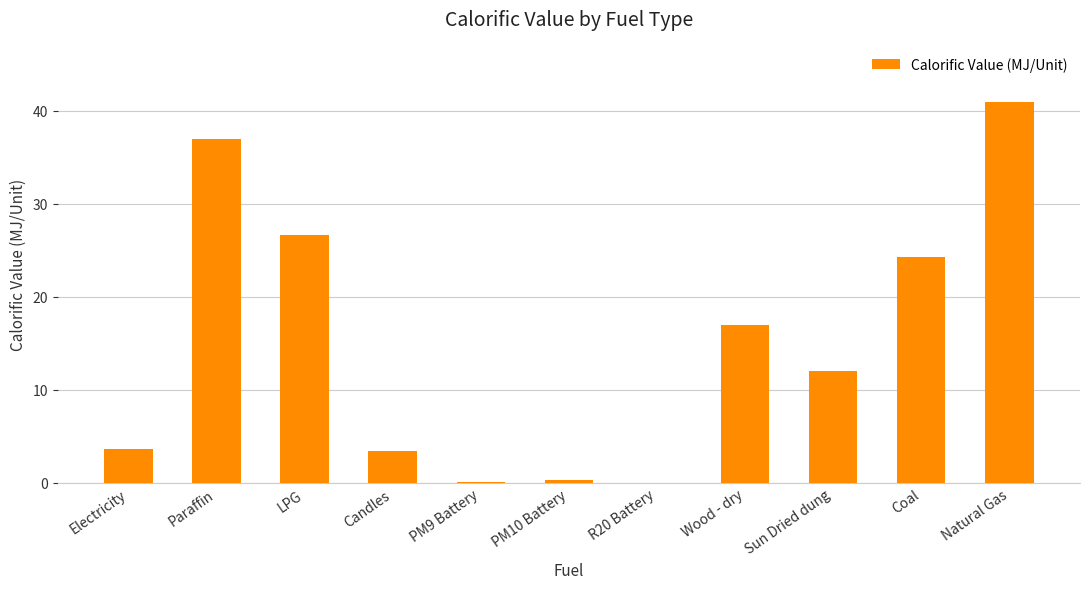

Where is the data nearest to the value 20?

Wood - dry